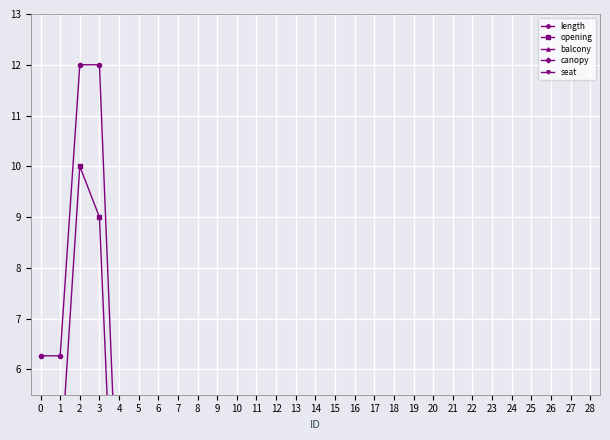

How many series are shown in this chart?

5